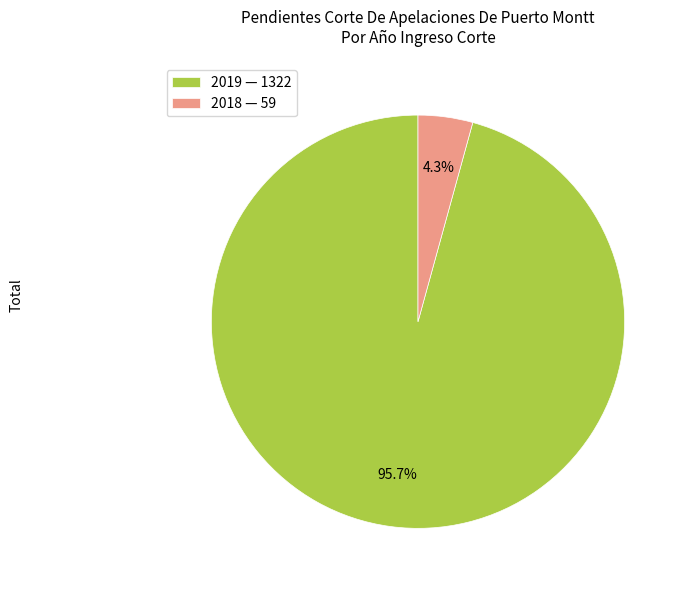

To the nearest percent, what is the difference between the largest and smallest slice percentages?

91%